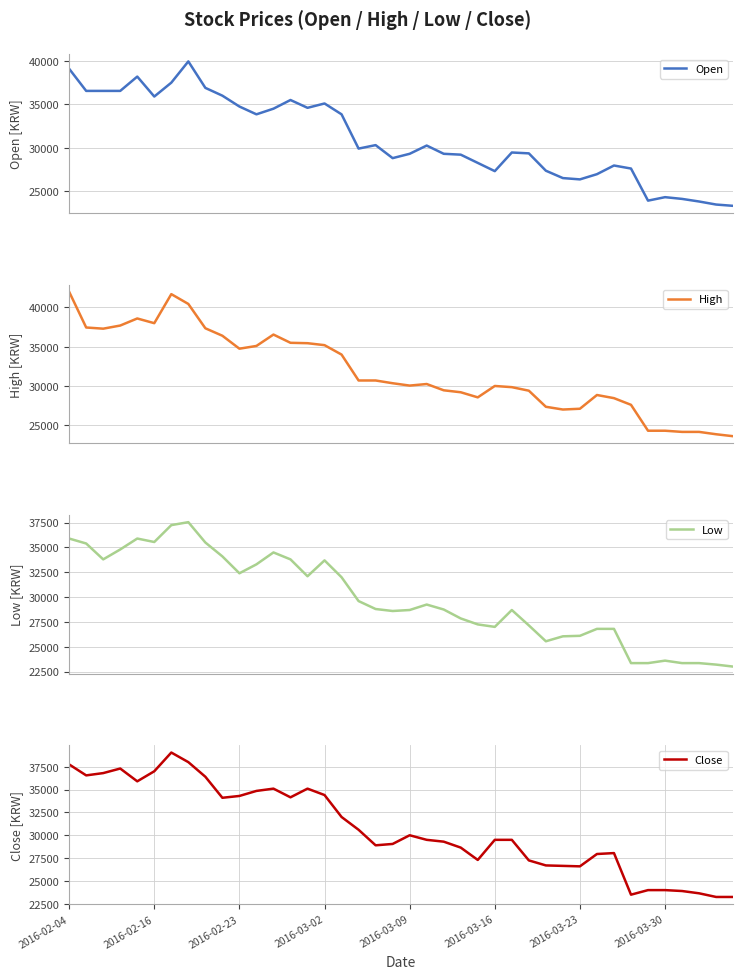

What is the highest value of the Low series?

37550